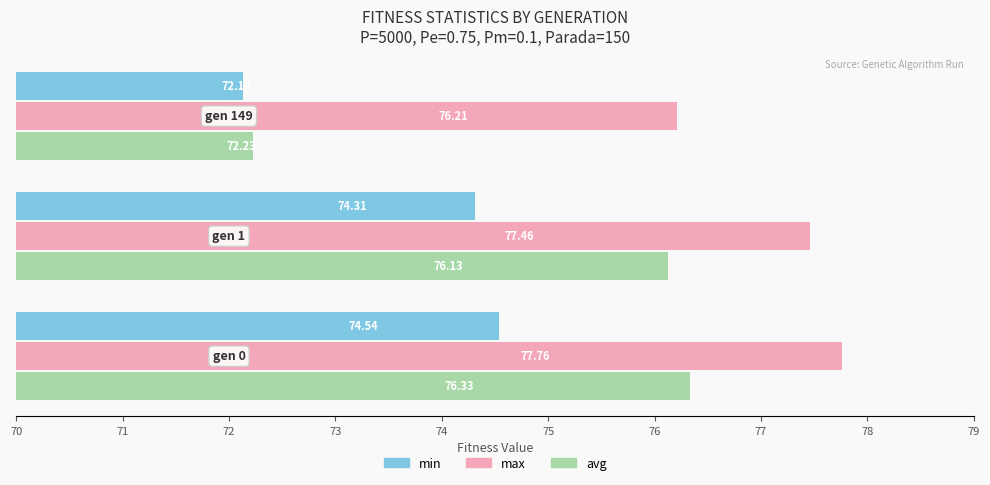

Which series has the widest spread of values?

avg